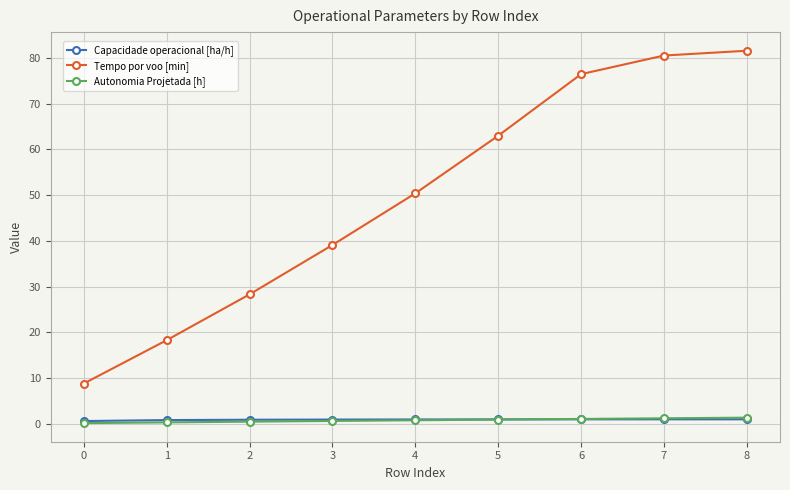

True or false: Tempo por voo [min] and Autonomia Projetada [h] cross at least once.

False